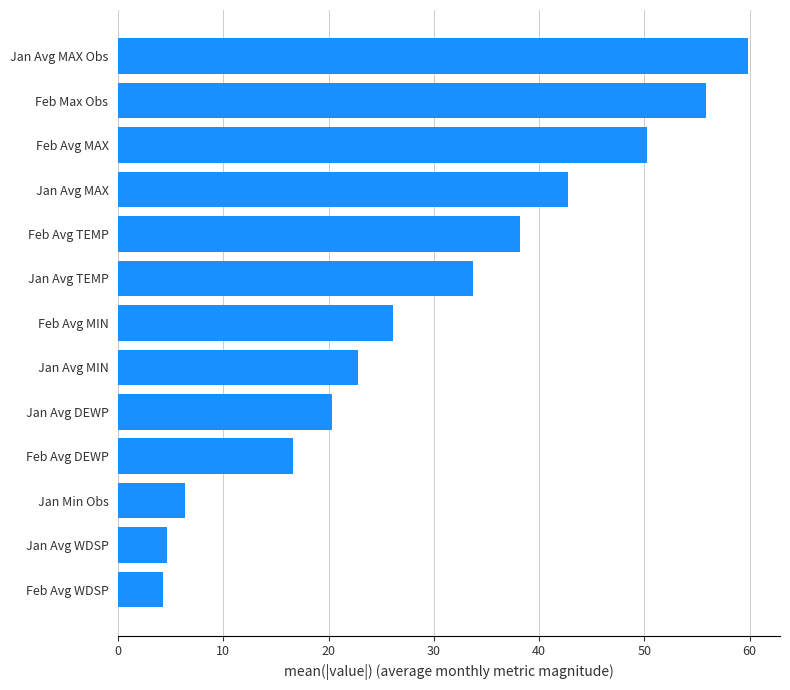

Which label corresponds to the largest value in the chart?

Jan Avg MAX Obs